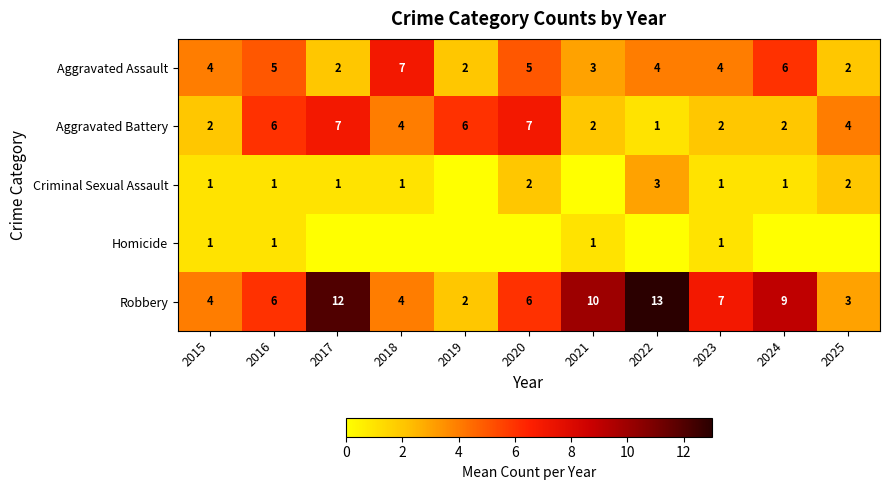

True or false: Aggravated Battery has a value of 2 at 2022.

False